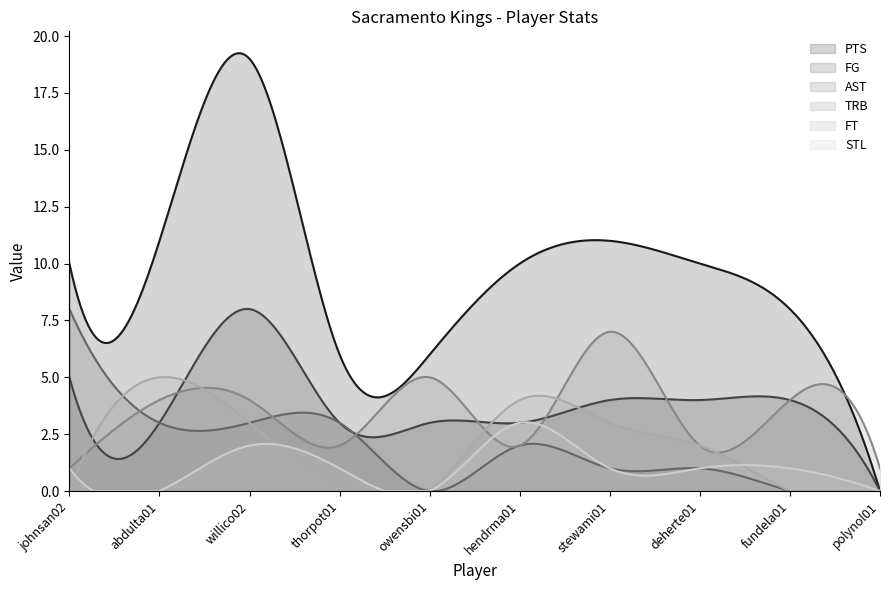

Is the value of STL at polynol01 greater than the value of FG at johnsan02?

No